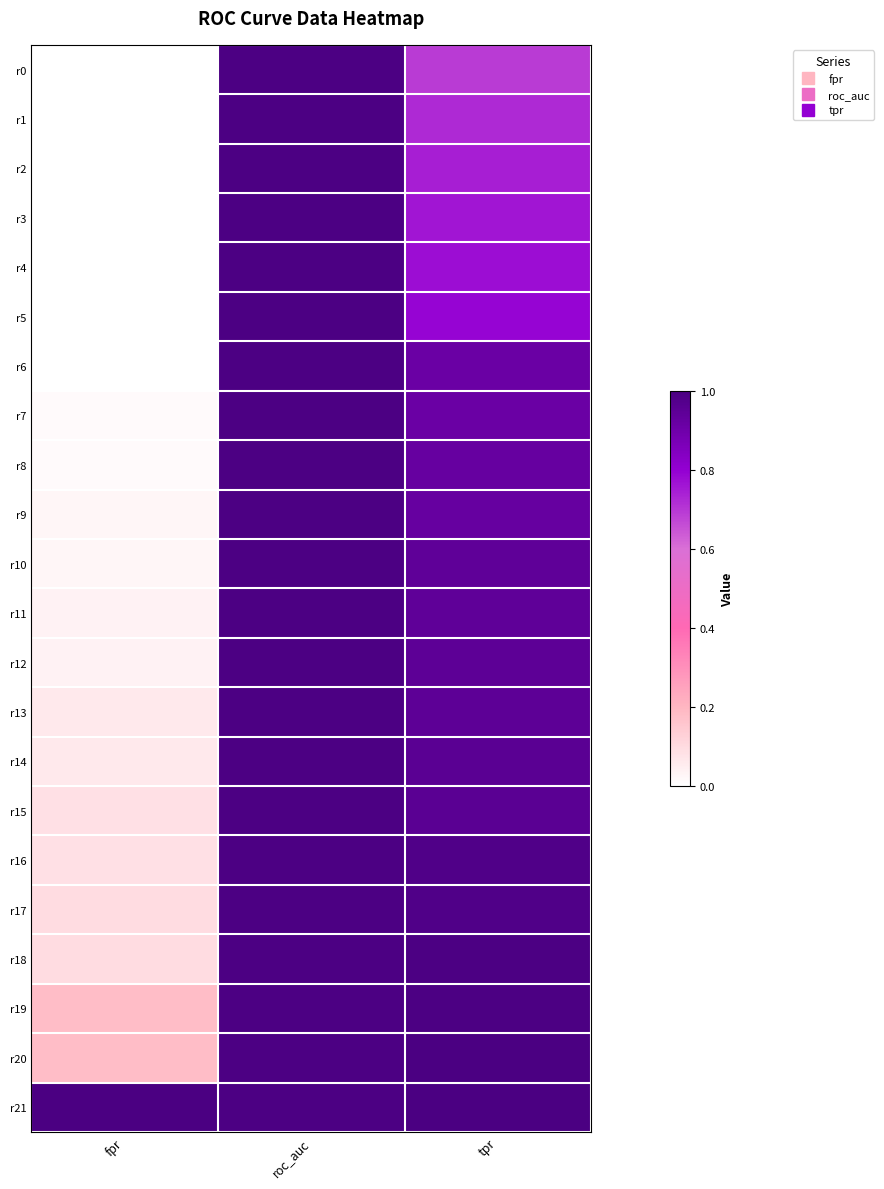

Reading left to right, extract all data points from this chart.

r0: fpr=0.0	roc_auc=1.0	tpr=0.7
r1: fpr=0.0	roc_auc=1.0	tpr=0.7
r2: fpr=0.0	roc_auc=1.0	tpr=0.7
r3: fpr=0.0	roc_auc=1.0	tpr=0.8
r4: fpr=0.0	roc_auc=1.0	tpr=0.8
r5: fpr=0.0	roc_auc=1.0	tpr=0.8
r6: fpr=0.0	roc_auc=1.0	tpr=0.9
r7: fpr=0.0	roc_auc=1.0	tpr=0.9
r8: fpr=0.0	roc_auc=1.0	tpr=0.9
r9: fpr=0.0	roc_auc=1.0	tpr=0.9
r10: fpr=0.0	roc_auc=1.0	tpr=0.9
r11: fpr=0.0	roc_auc=1.0	tpr=0.9
r12: fpr=0.0	roc_auc=1.0	tpr=0.9
r13: fpr=0.1	roc_auc=1.0	tpr=0.9
r14: fpr=0.1	roc_auc=1.0	tpr=1.0
r15: fpr=0.1	roc_auc=1.0	tpr=1.0
r16: fpr=0.1	roc_auc=1.0	tpr=1.0
r17: fpr=0.1	roc_auc=1.0	tpr=1.0
r18: fpr=0.1	roc_auc=1.0	tpr=1.0
r19: fpr=0.2	roc_auc=1.0	tpr=1.0
r20: fpr=0.2	roc_auc=1.0	tpr=1.0
r21: fpr=1.0	roc_auc=1.0	tpr=1.0